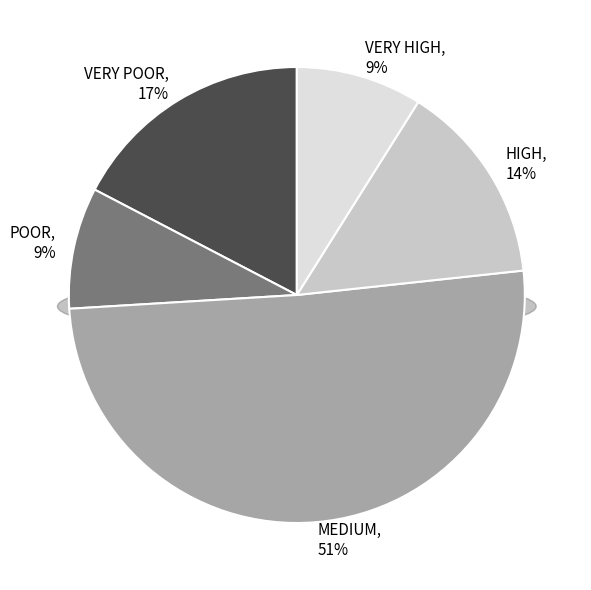

To the nearest percent, what percentage of the pie is MEDIUM?

51%